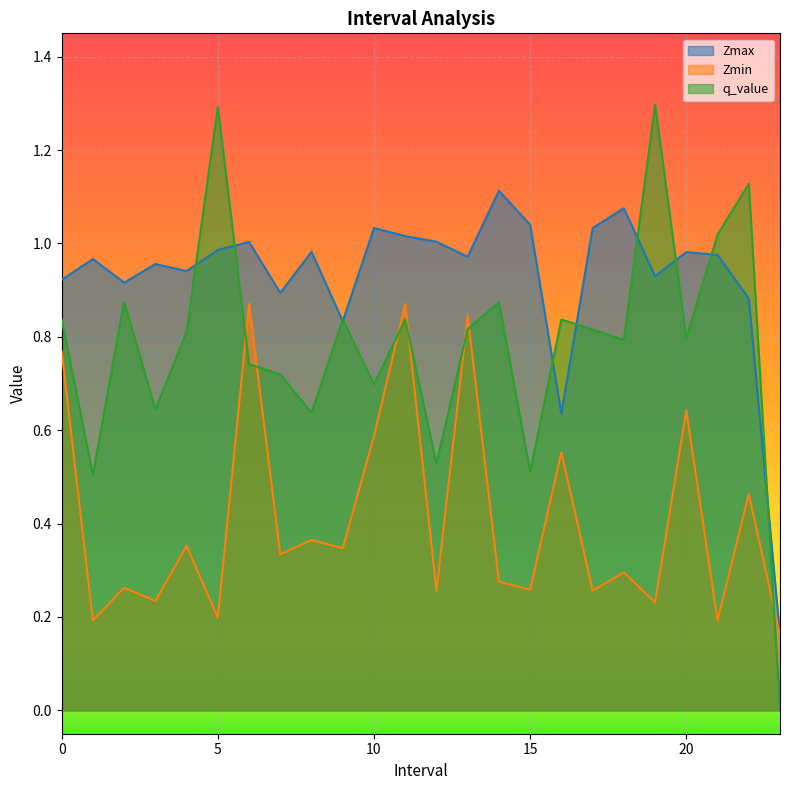

What is the highest value of the q_value series?

1.3